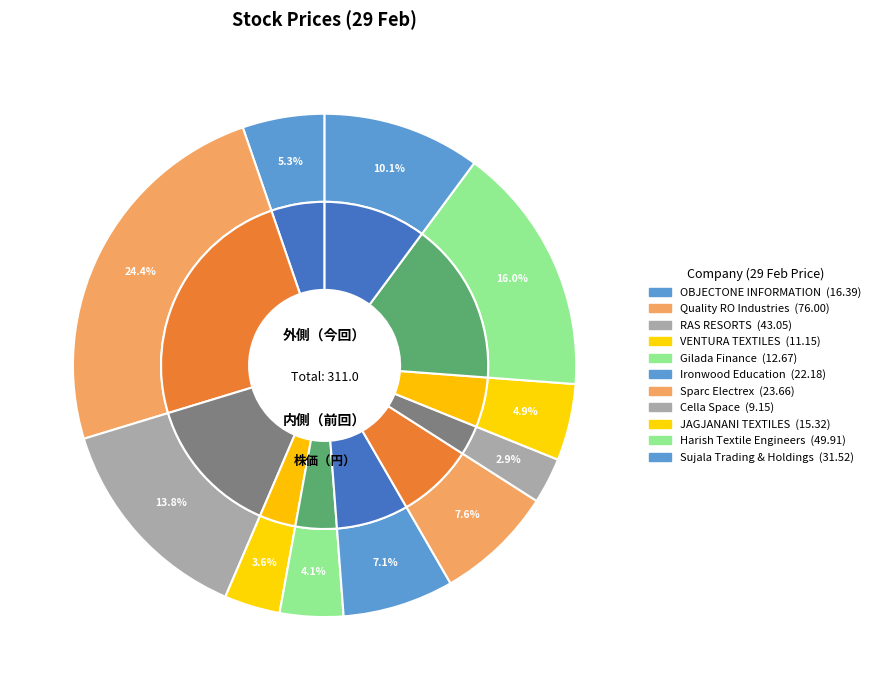

What percentage do JAGJANANI
TEXTILES and Ironwood
Education together represent?

12.1%